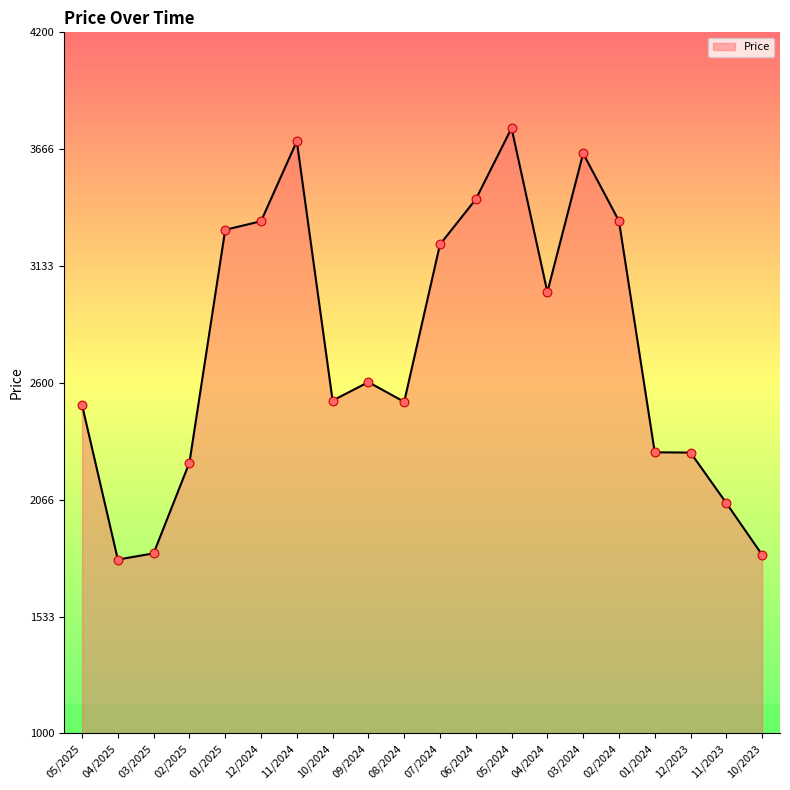

What is the change in value from 04/2025 to 08/2024?

+720.0